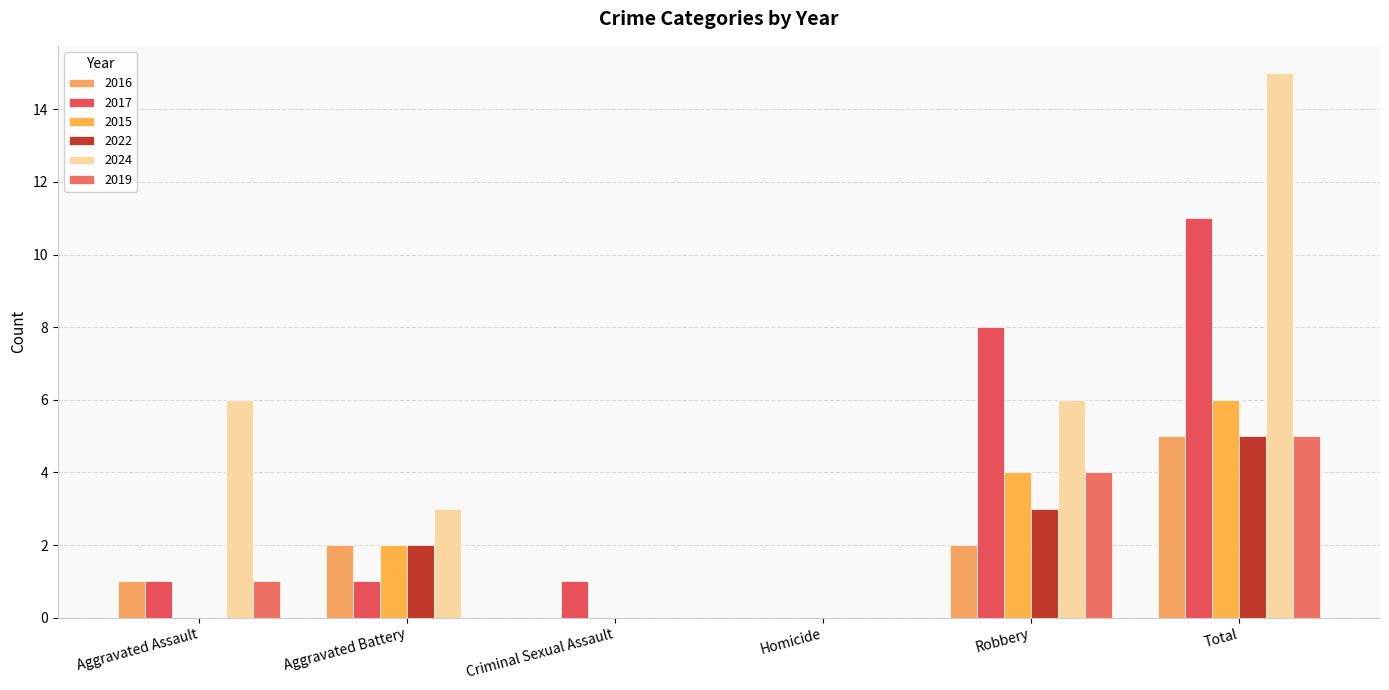

Does the chart contain stacked bars?

No